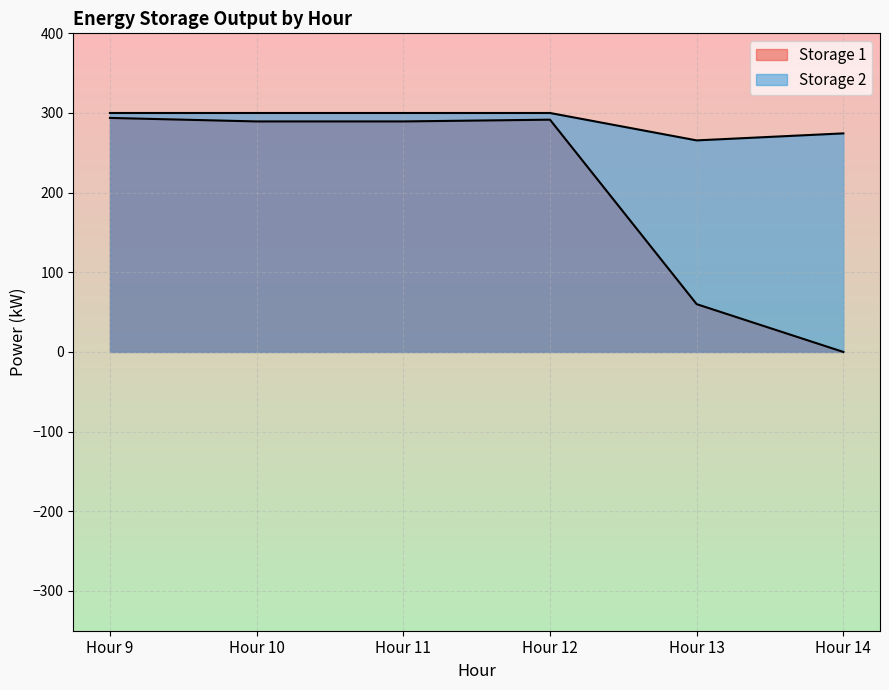

How many lines are shown in the chart?

2